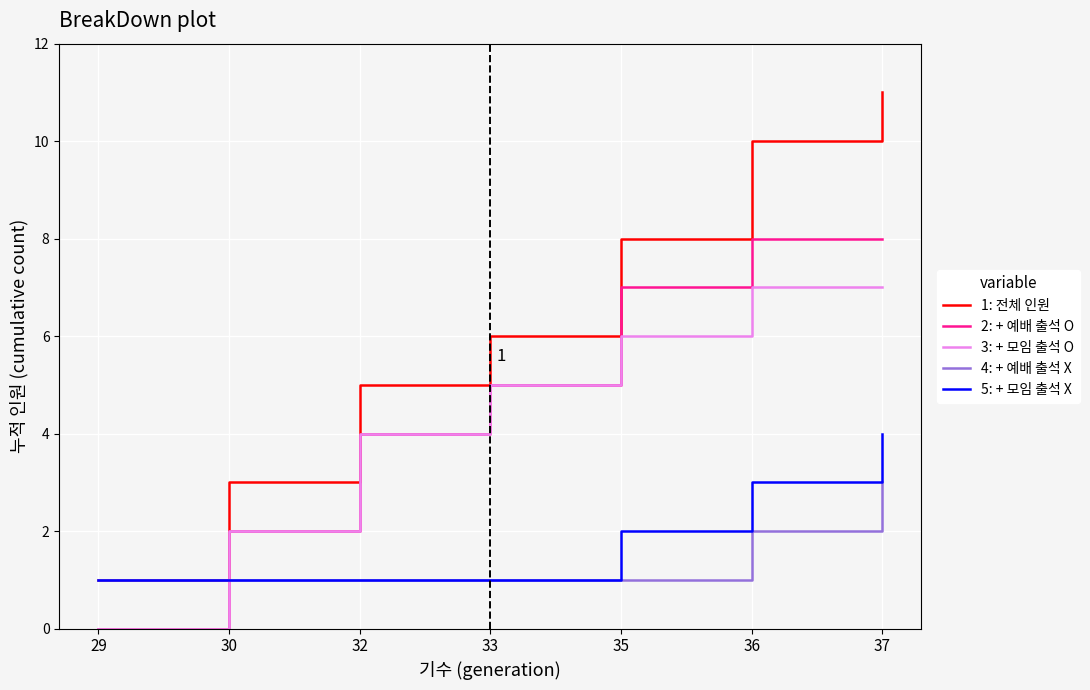

True or false: 3: + 모임 출석 O has a value of 2 at 32.

False